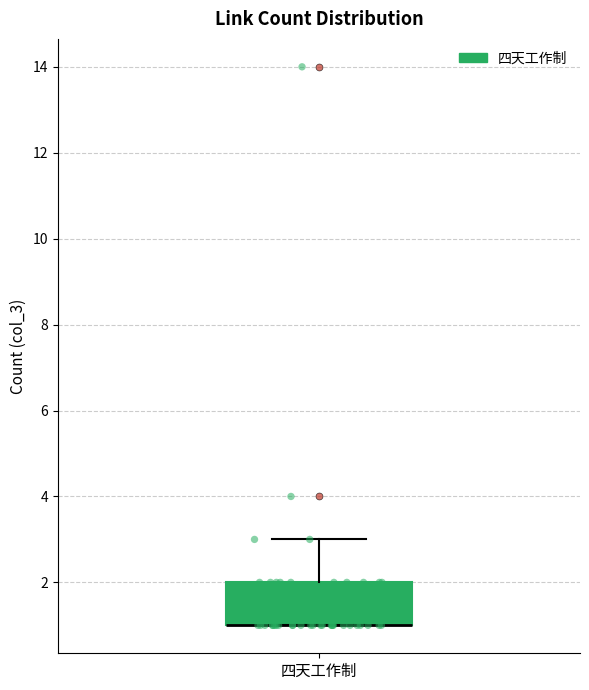

Transcribe this box plot: give where the median line is, the range the box spans, and where the two whiskers end, as read against the y-axis. The values are not printed on the chart, so give them approximately, as read against the axis.

median 1 (drawn on the box's lower edge), box 1 to 2, whiskers 1 to 3